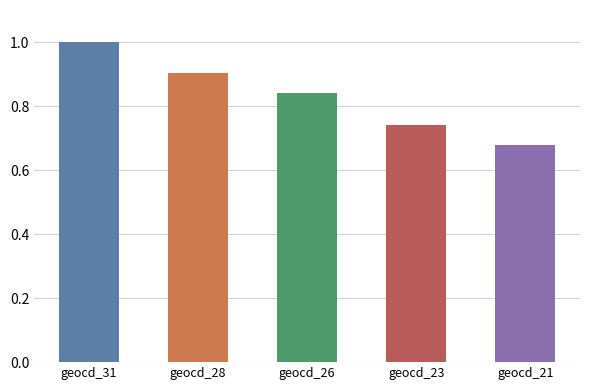

Which label corresponds to the largest value in the chart?

geocd_31